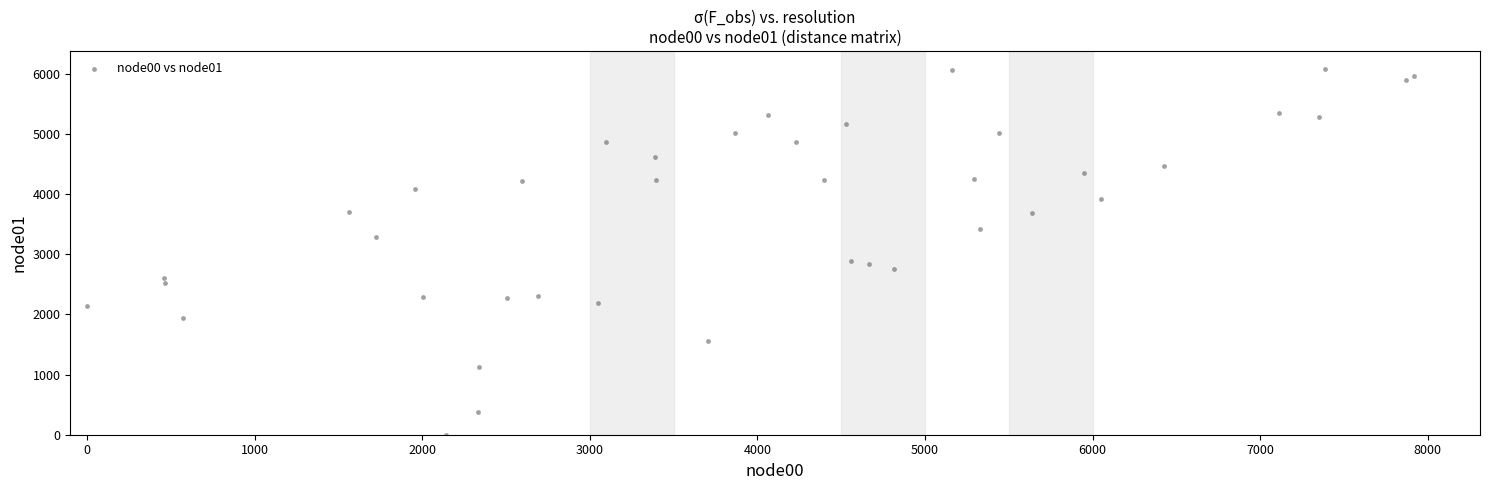

What is the range of Y values (max minus min)?

6071.8